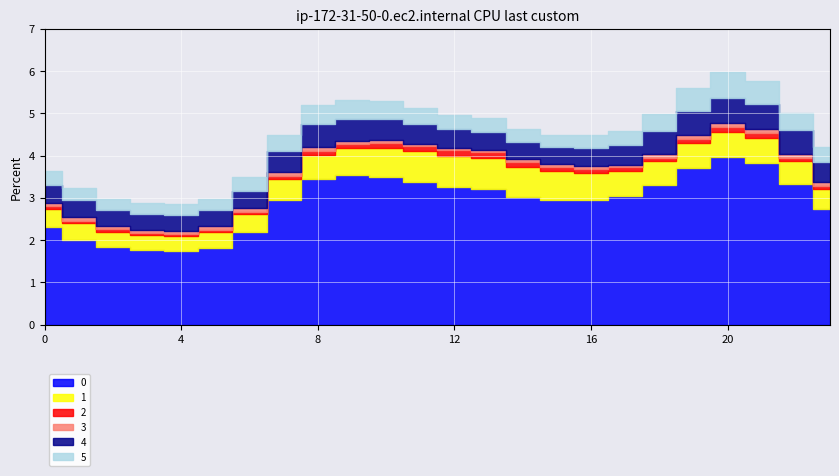

True or false: 2 has a value of 0.1 at 10.

True